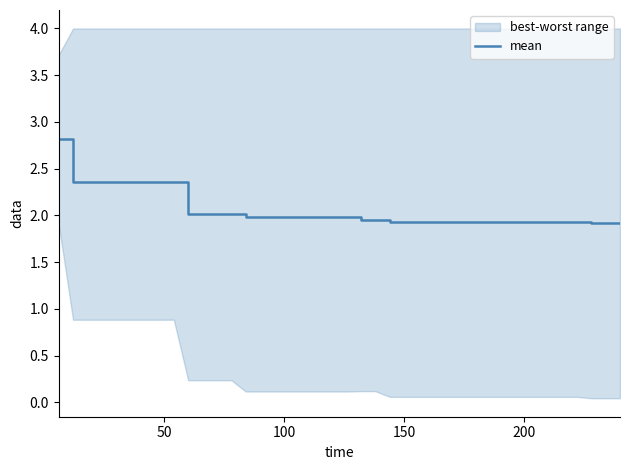

What is the difference between the maximum and minimum values?

0.9